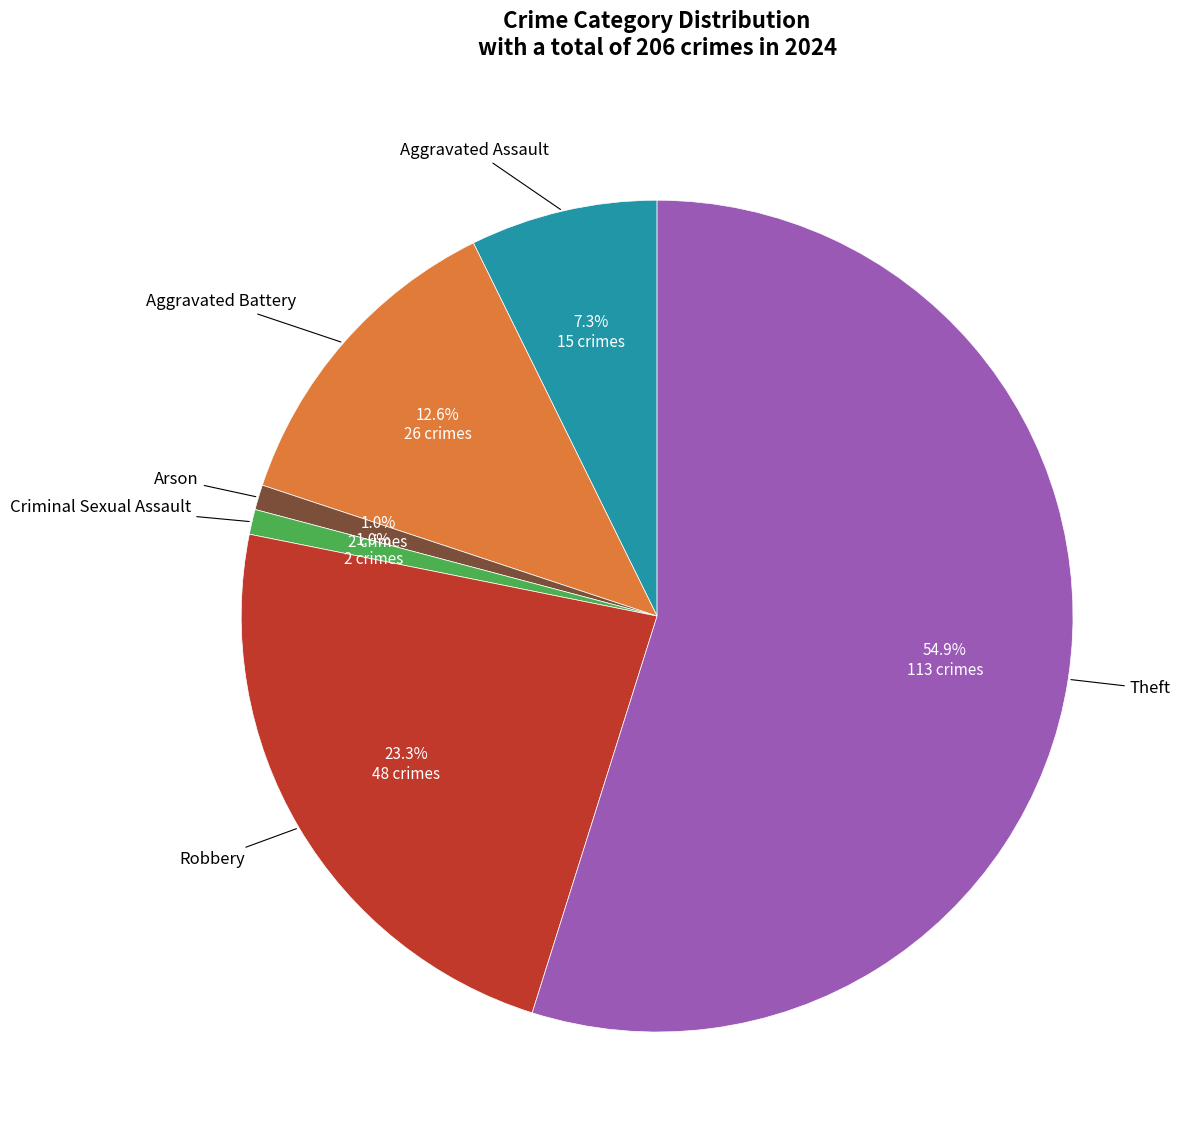

Does any single category account for the majority?

Yes